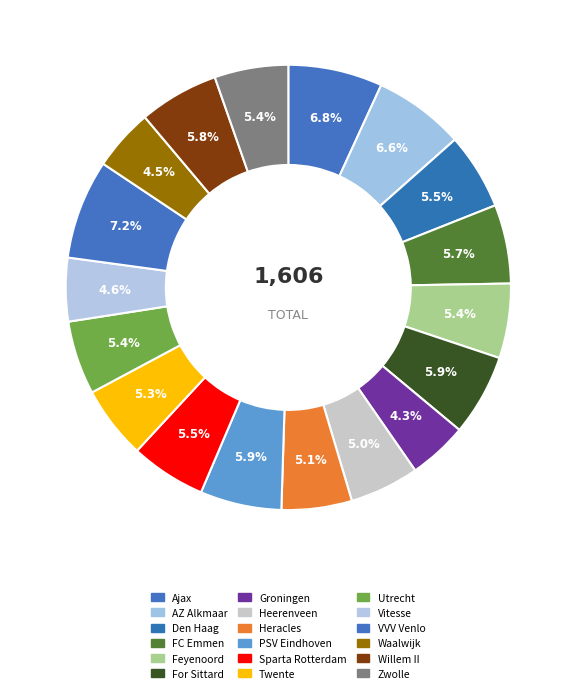

Count the number of slices in the pie.

18